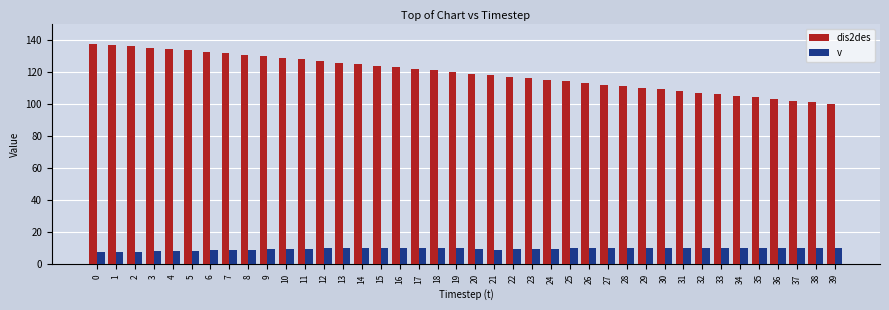

What is the sum of the dis2des values at 26 and 12?

240.7